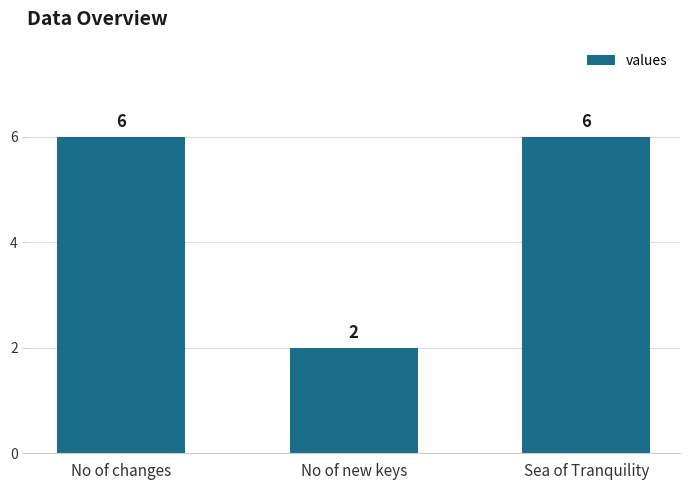

Count the values in the range 2 to 6.

3